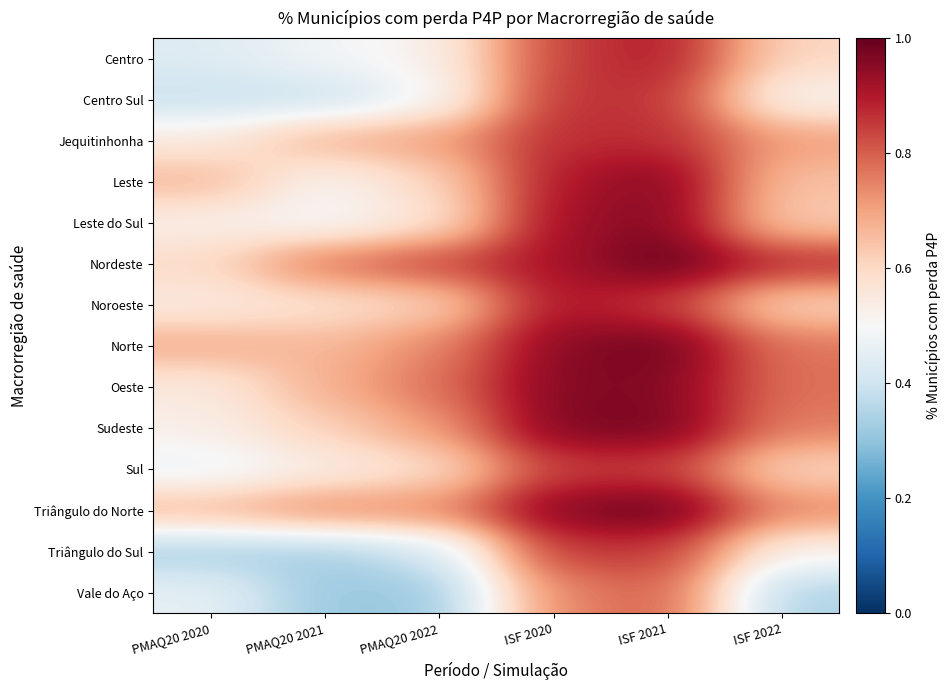

At ISF 2021, list the series in order from largest to smallest.

Nordeste, Triângulo do Norte, Norte, Sudeste, Leste do Sul, Oeste, Leste, Centro, Jequitinhonha, Centro Sul, Triângulo do Sul, Noroeste, Sul, Vale do Aço